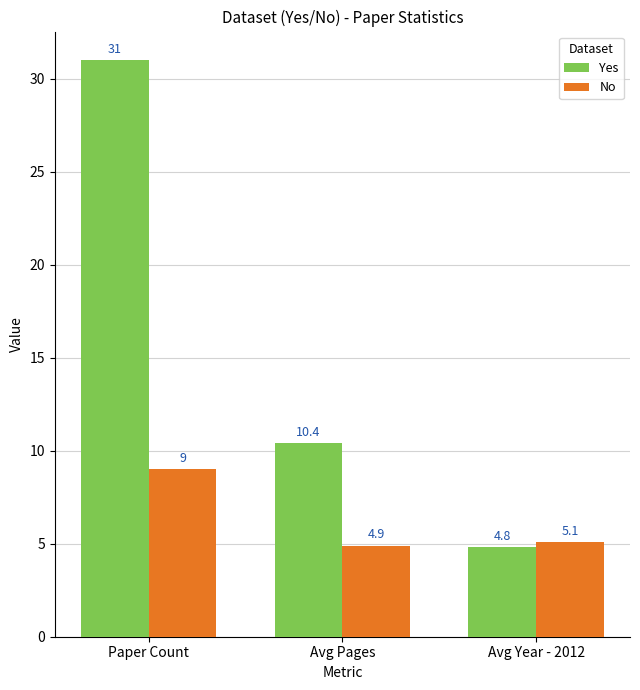

Is the value of Yes at Paper Count greater than the value of No at Avg Year - 2012?

Yes